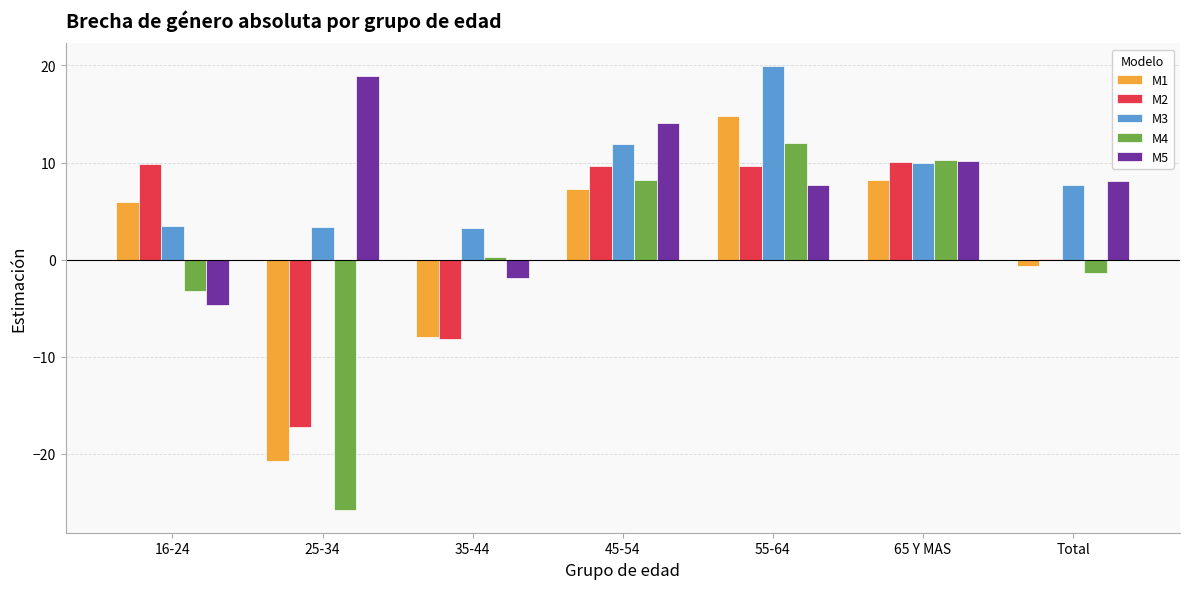

What is the sum of all M4 values?

0.5